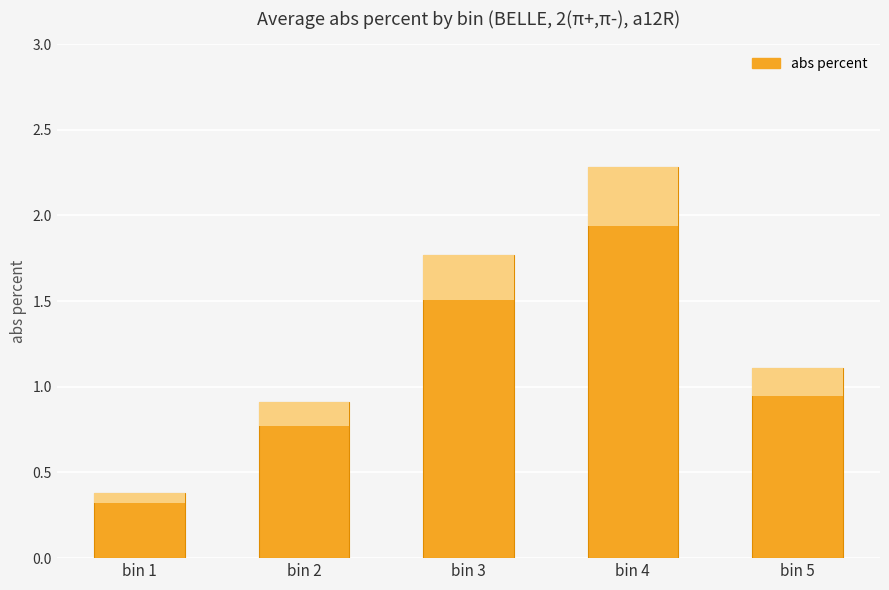

Which category has the highest value across all series?

bin 4